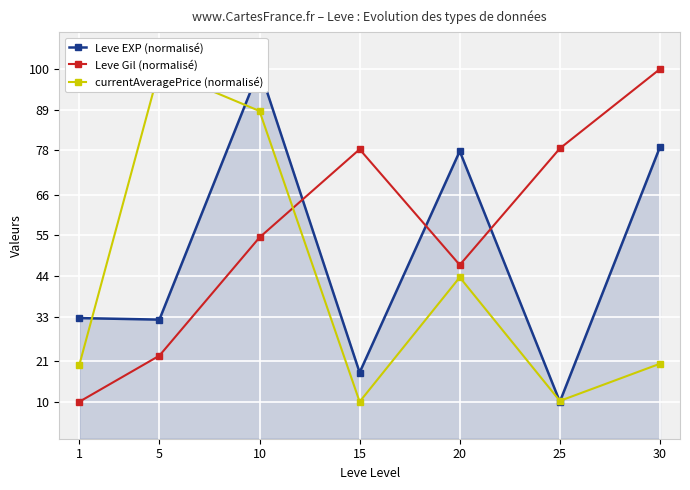

In Leve EXP (normalisé), how many points are lower than both neighbors (excluding endpoints)?

3